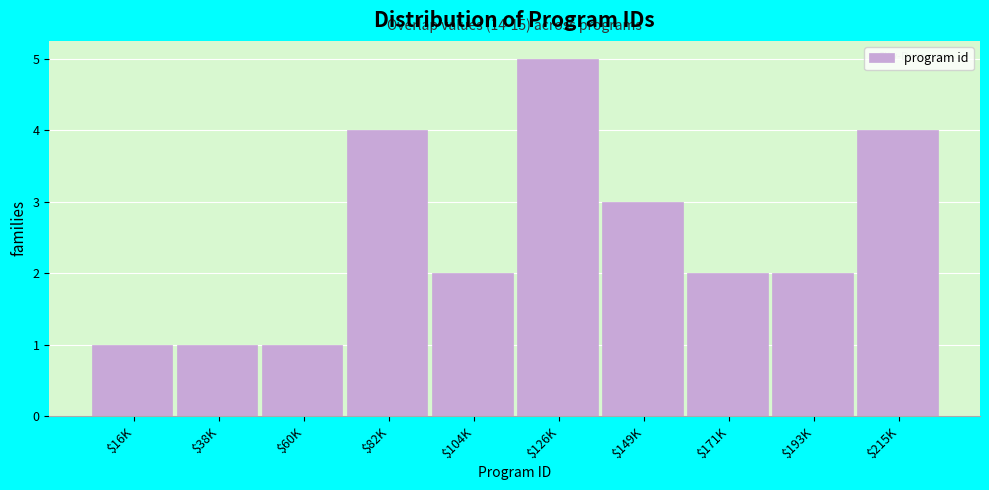

Reading right to left, transcribe all the data shown in this chart.

4	2	2	3	5	2	4	1	1	1